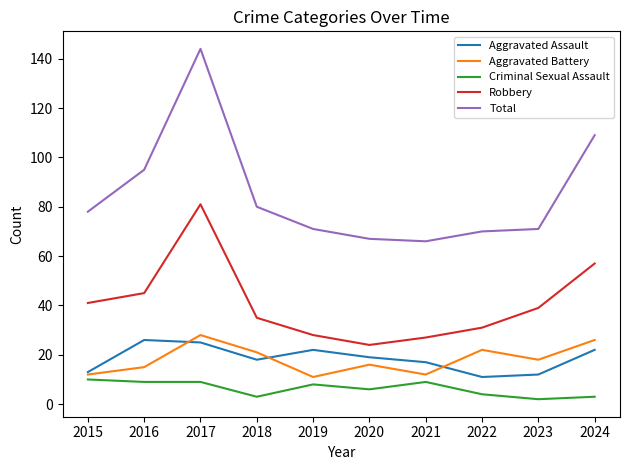

True or false: Criminal Sexual Assault and Aggravated Assault cross at least once.

False